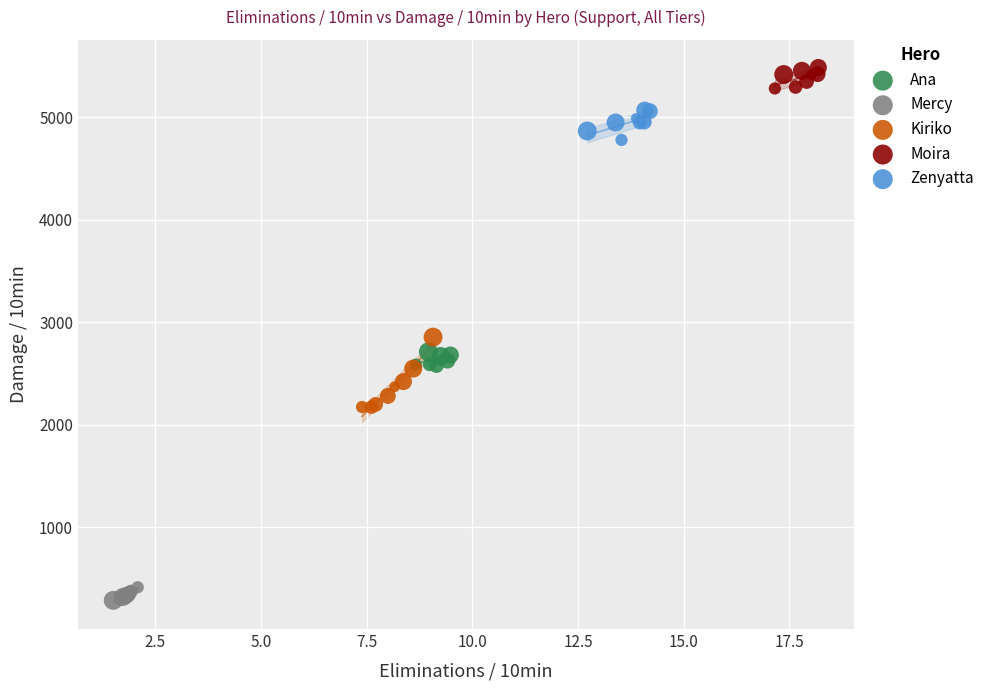

Which series contains the lowest Y value?

Mercy